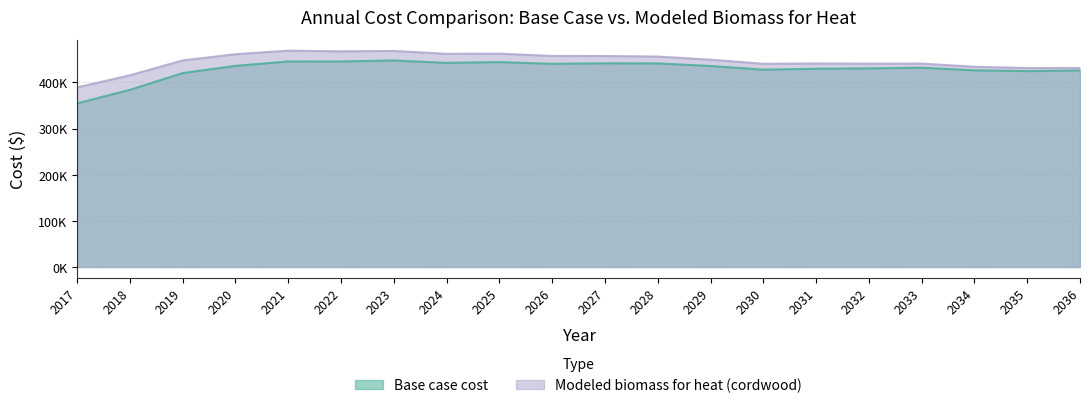

Which label corresponds to the smallest value in the chart?

2017